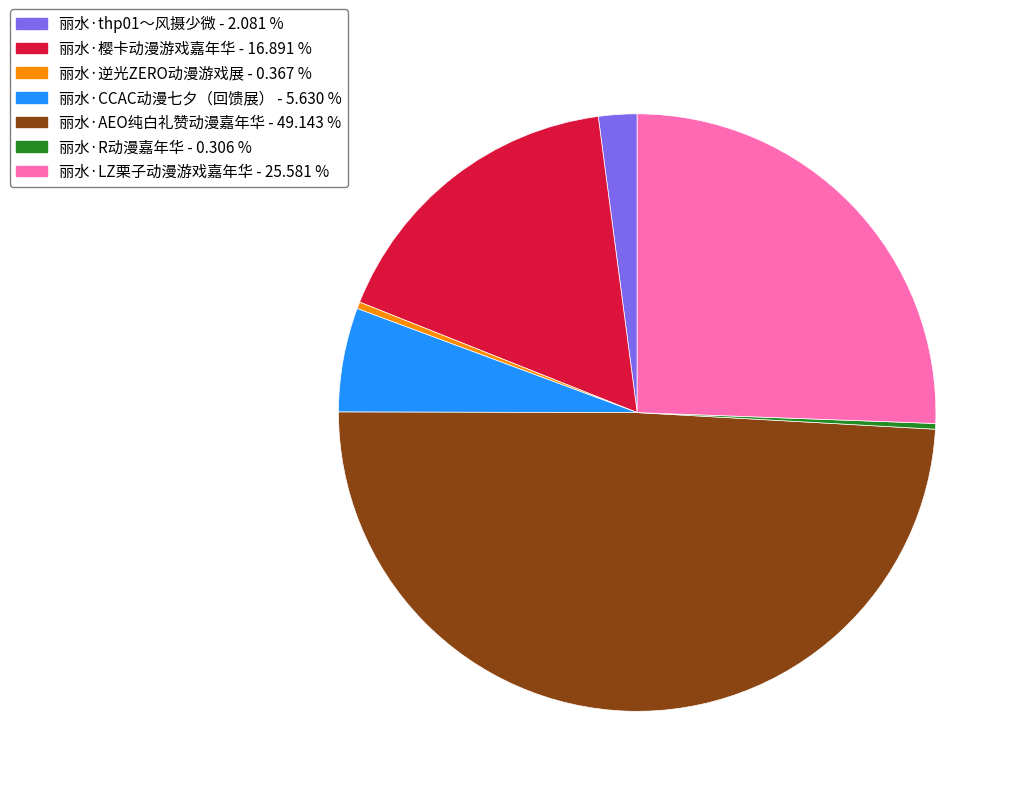

True or false: 丽水·R动漫嘉年华 accounts for 0% of the total.

True